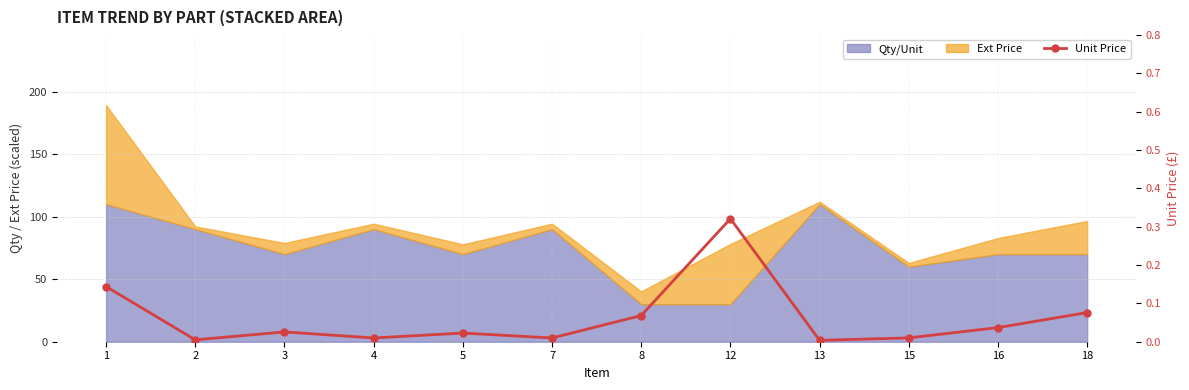

How many lines are shown in the chart?

1